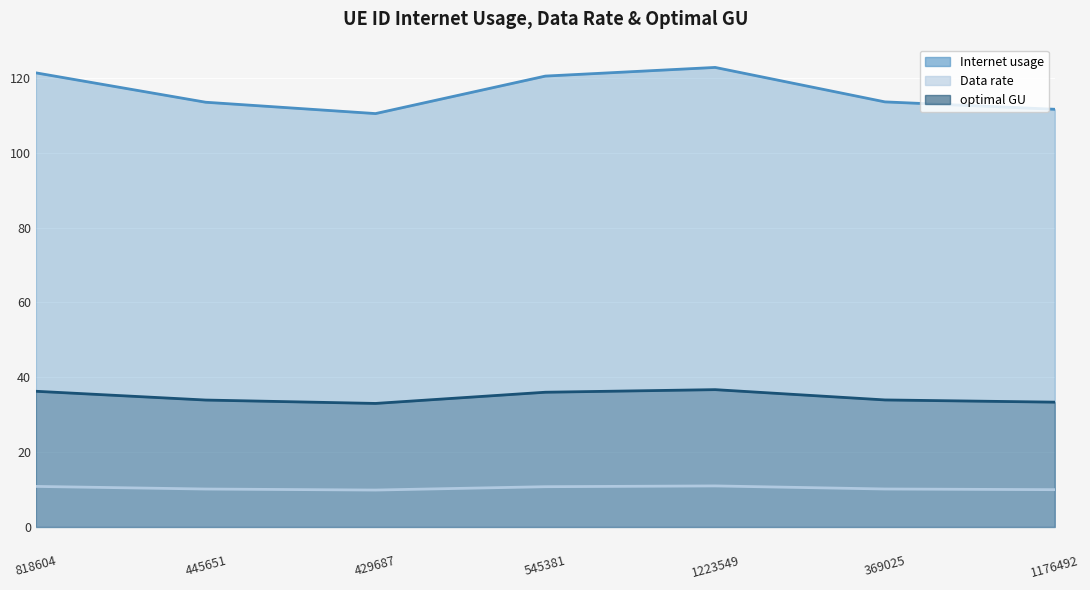

True or false: Internet usage and Data rate cross at least once.

False